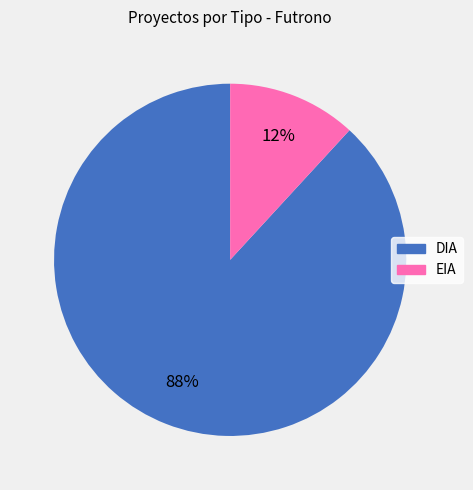

Count the number of slices in the pie.

2